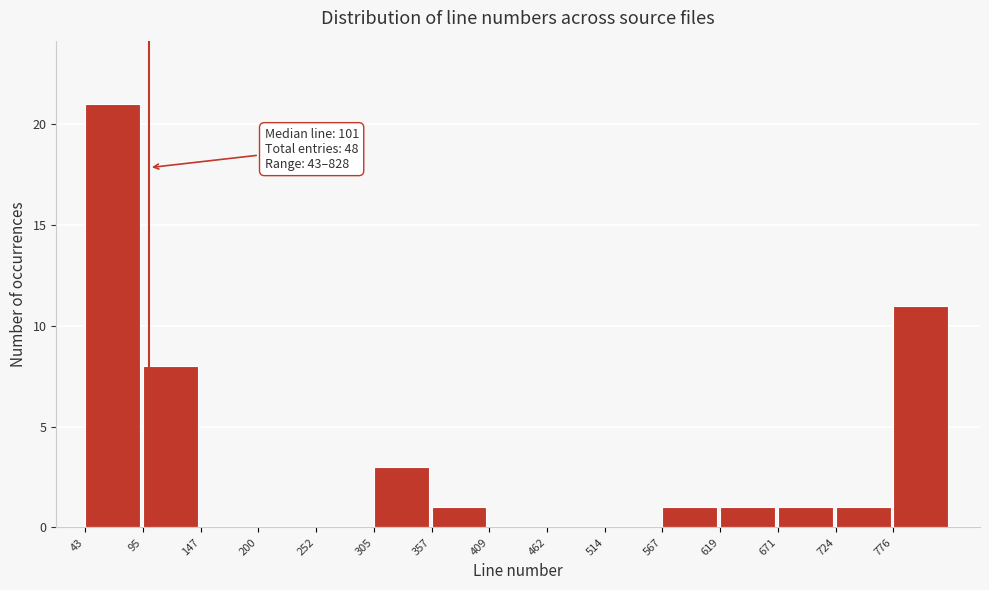

Over which range of the x-axis is the bar tallest?

40 to 100